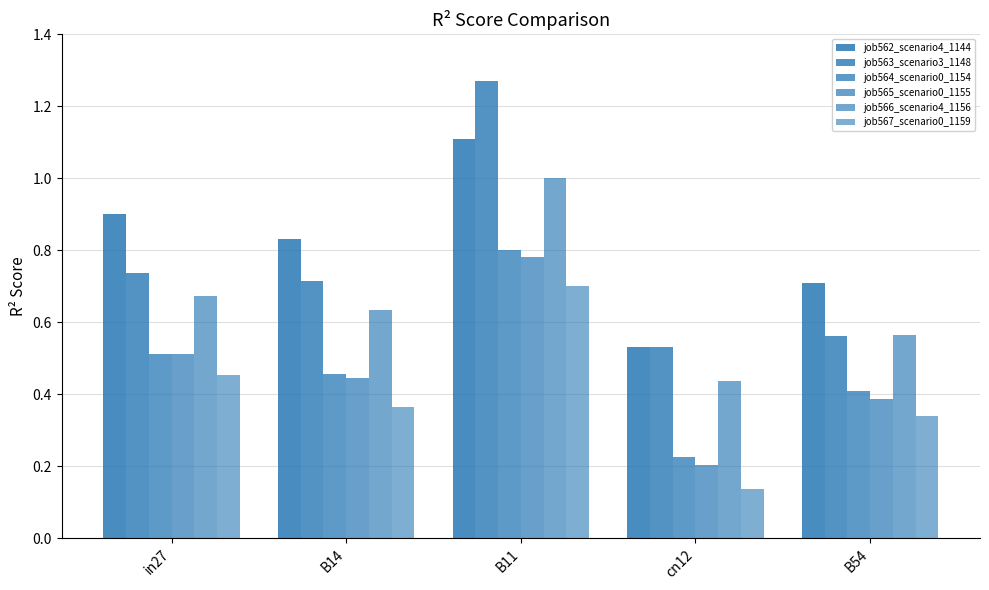

Which category has the lowest value in the job566_scenario4_1156 series?

cn12